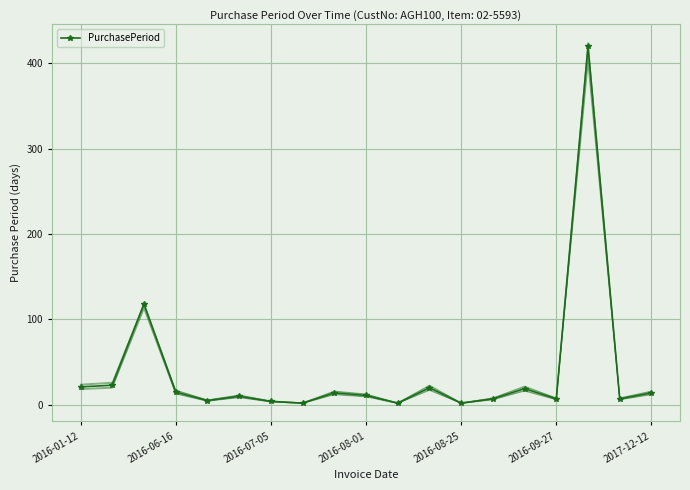

At which label does the data first exceed 11?

2016-01-12